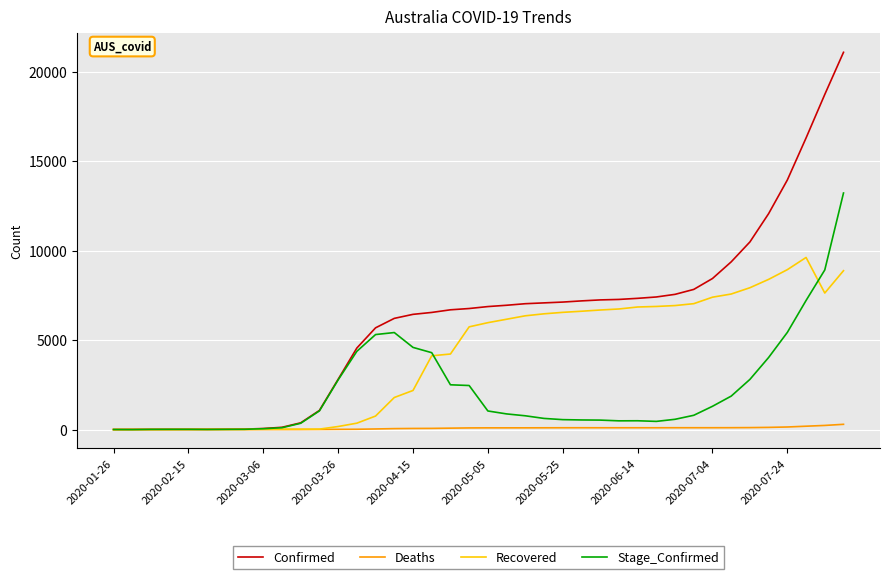

Which series has the largest total across all categories?

Confirmed